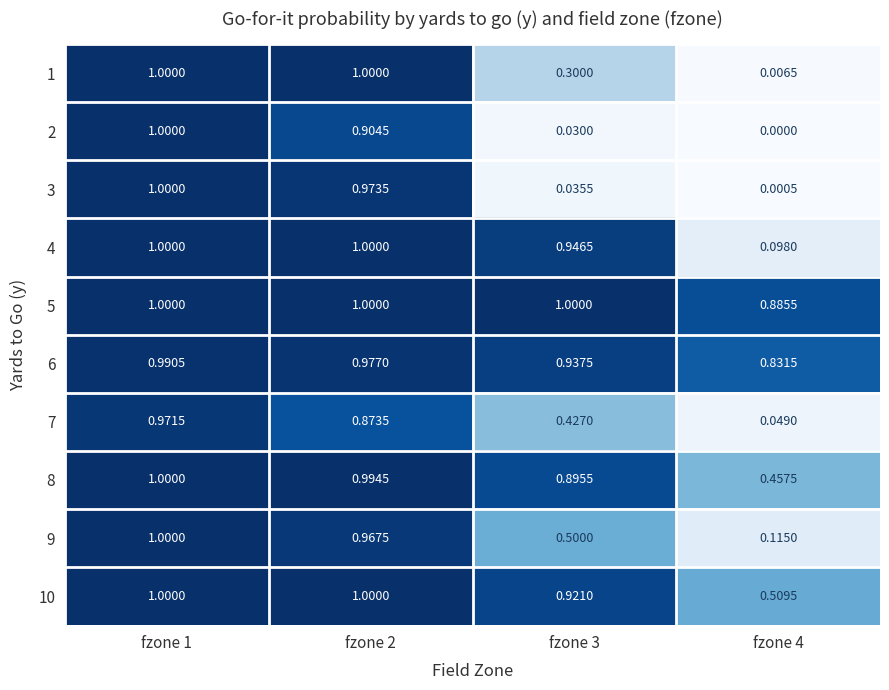

How many series are shown in this chart?

10